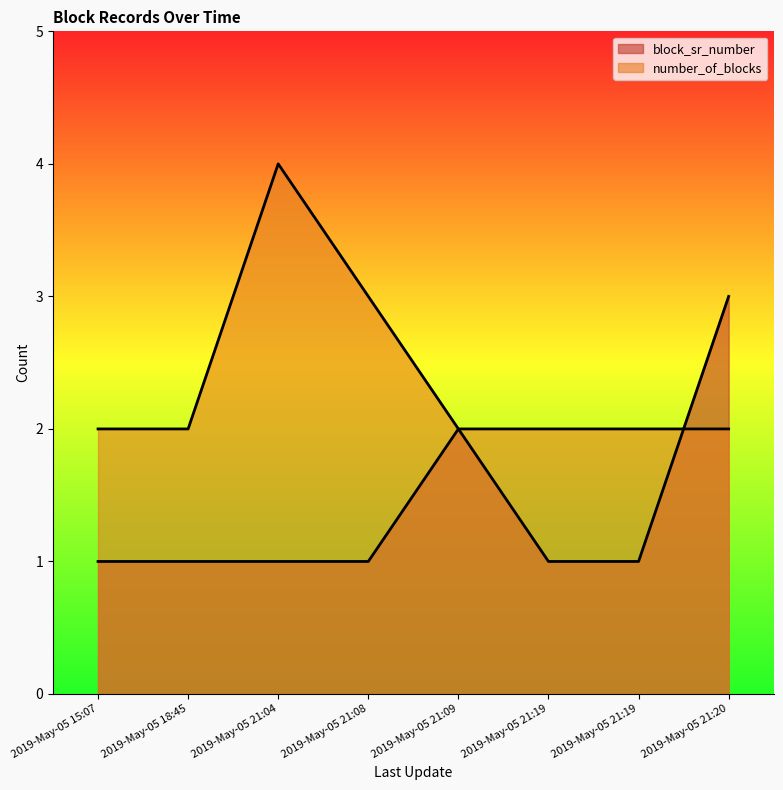

What is the approximate value of block_sr_number at 2019-May-05 21:09?

2